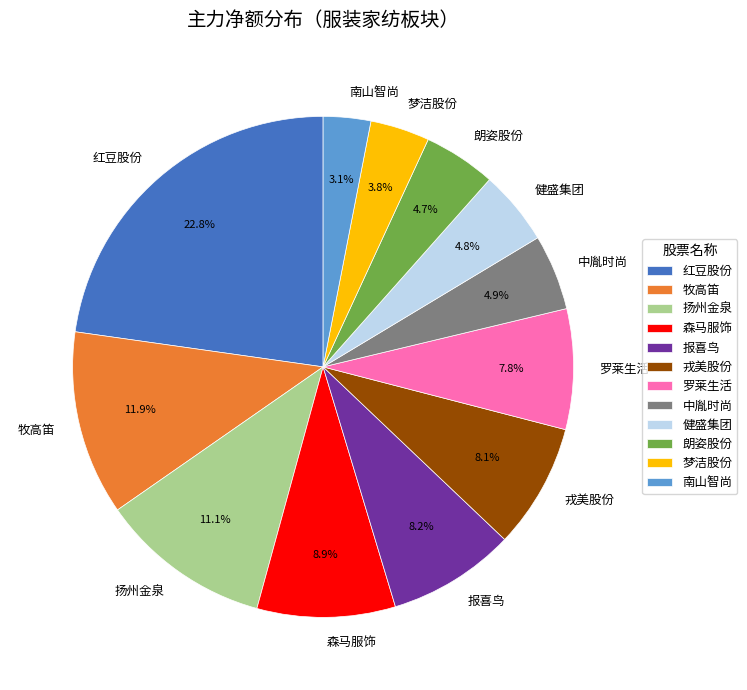

Is 戎美股份 the majority of the pie?

No